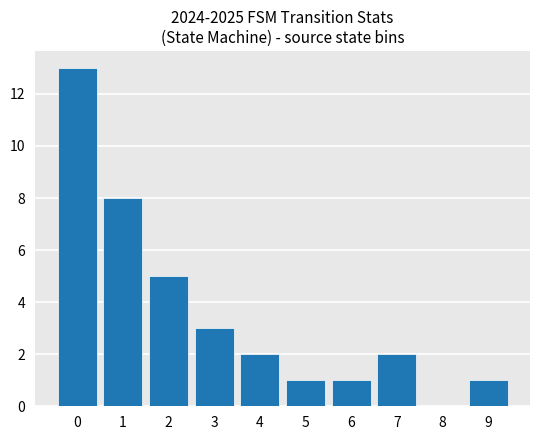

Approximately how many times larger is the value at 3 compared to 9?

3.0